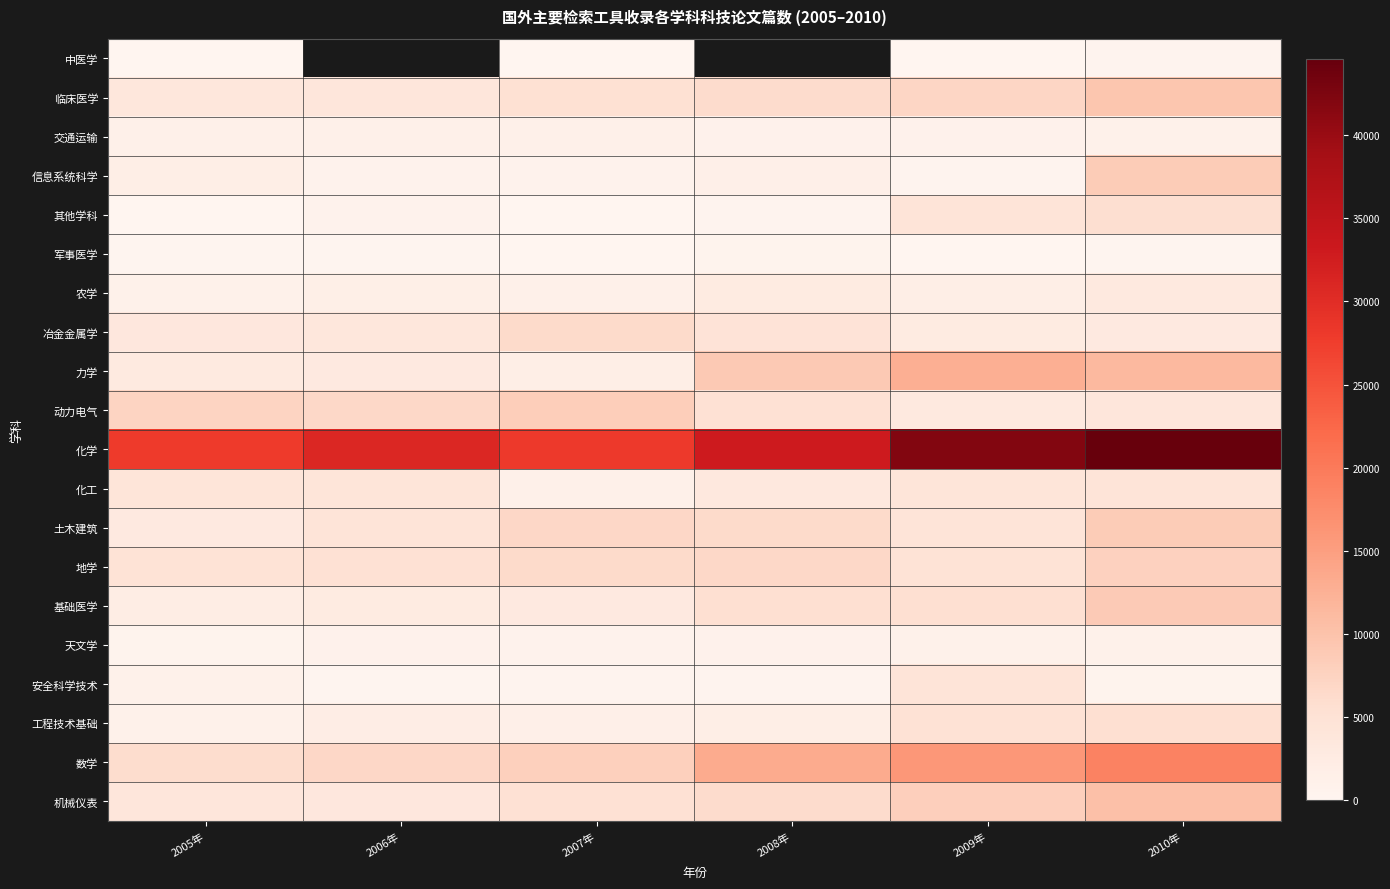

True or false: 安全科学技术 has a value of 1609.4 at 2005年.

False